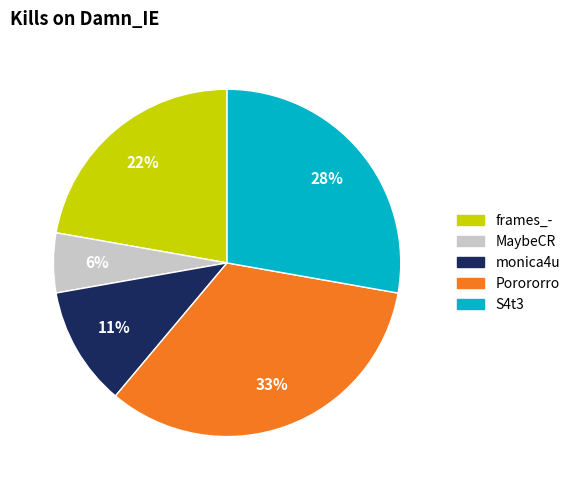

What is the smallest slice in the pie chart?

MaybeCR